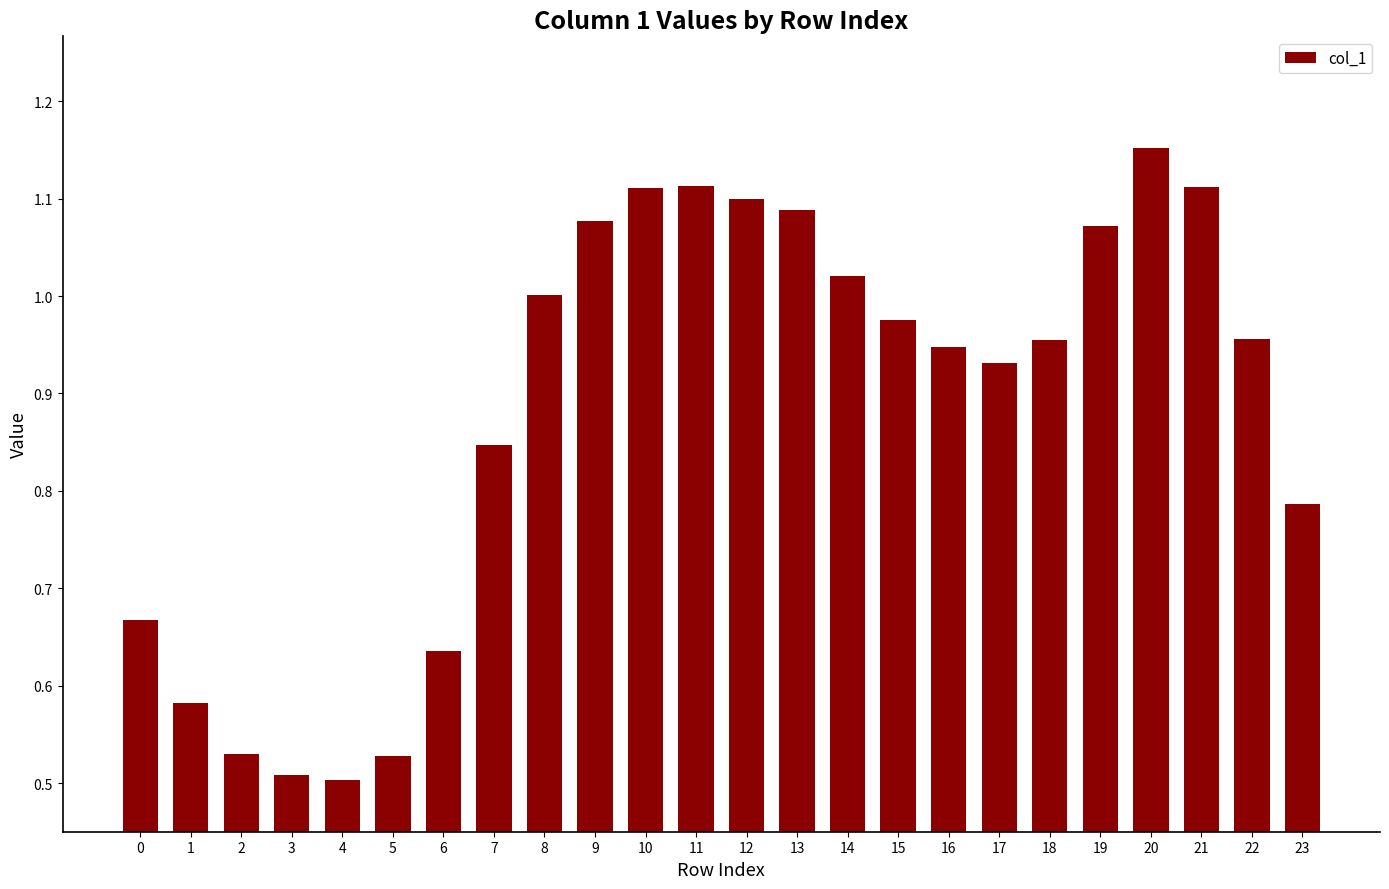

The value at 12 is 1.1. True or false?

True